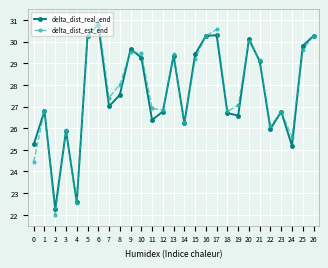

What is the value of the delta_dist_est_end point at the 20th from the left?

27.1